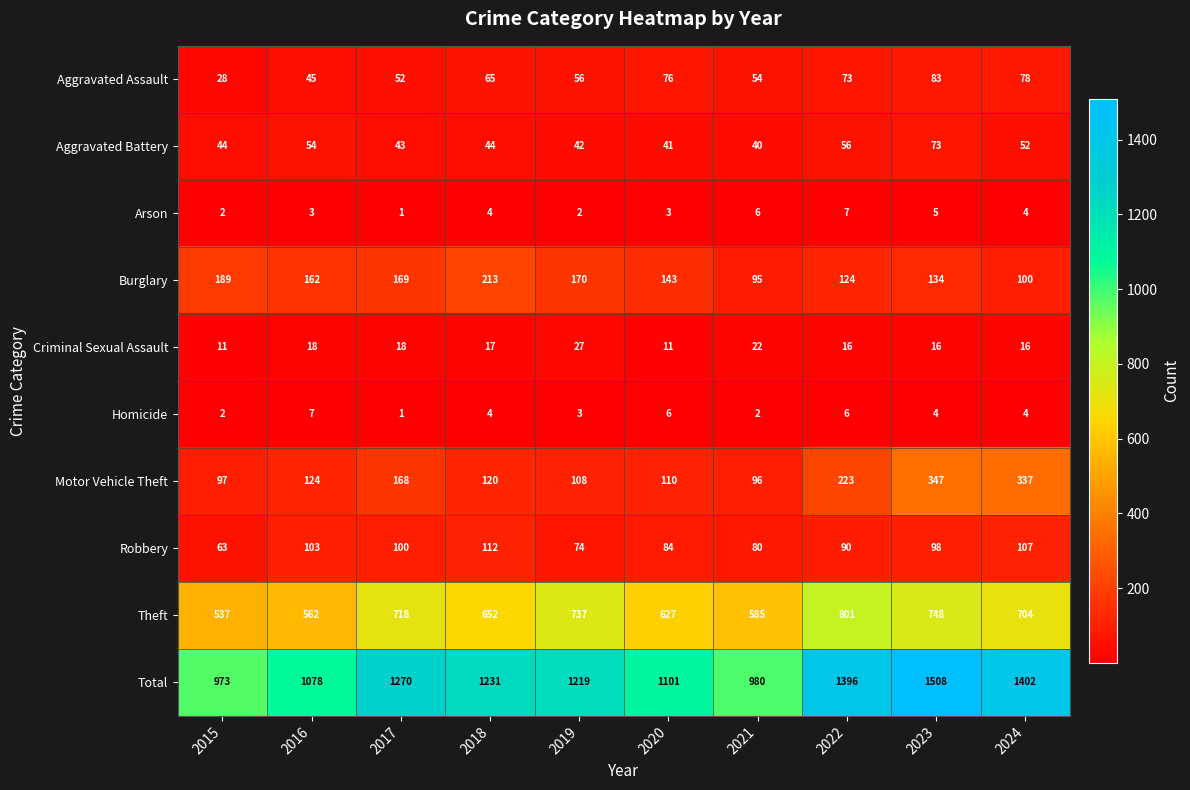

What is the greatest value displayed?

1508